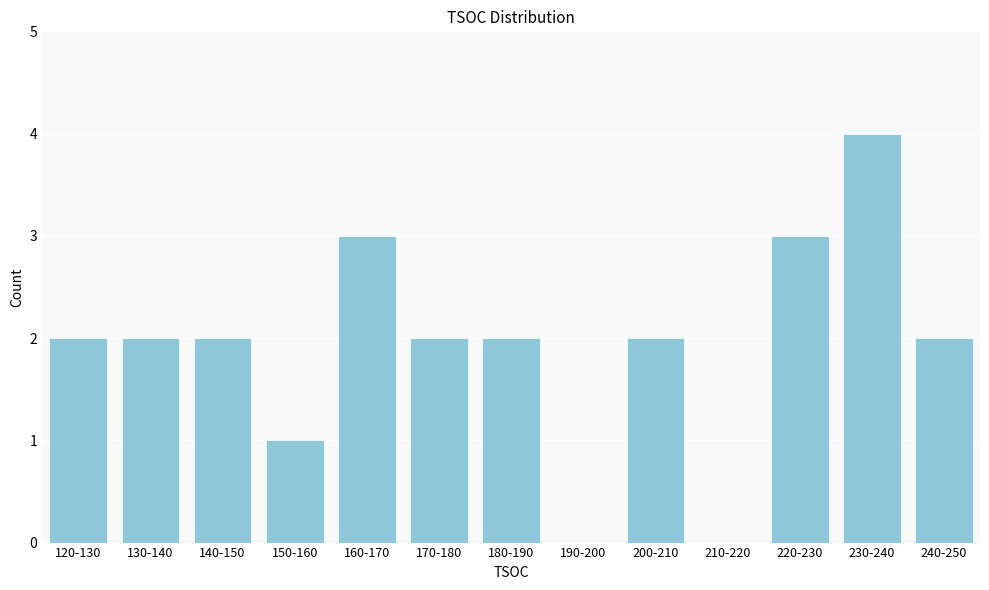

Reading left to right, transcribe all the data shown in this chart.

120-130=2	130-140=2	140-150=2	150-160=1	160-170=3	170-180=2	180-190=2	190-200=0	200-210=2	210-220=0	220-230=3	230-240=4	240-250=2